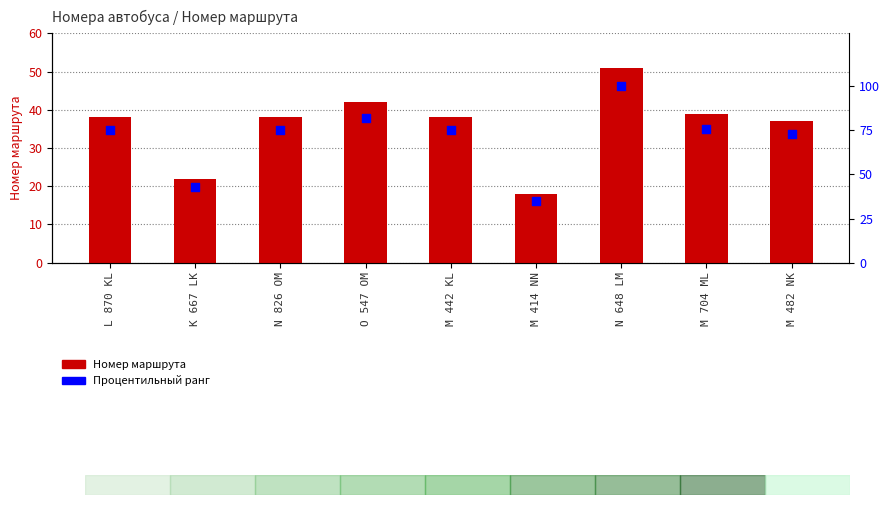

At which category is the sum across all series the highest?

N 648 LM